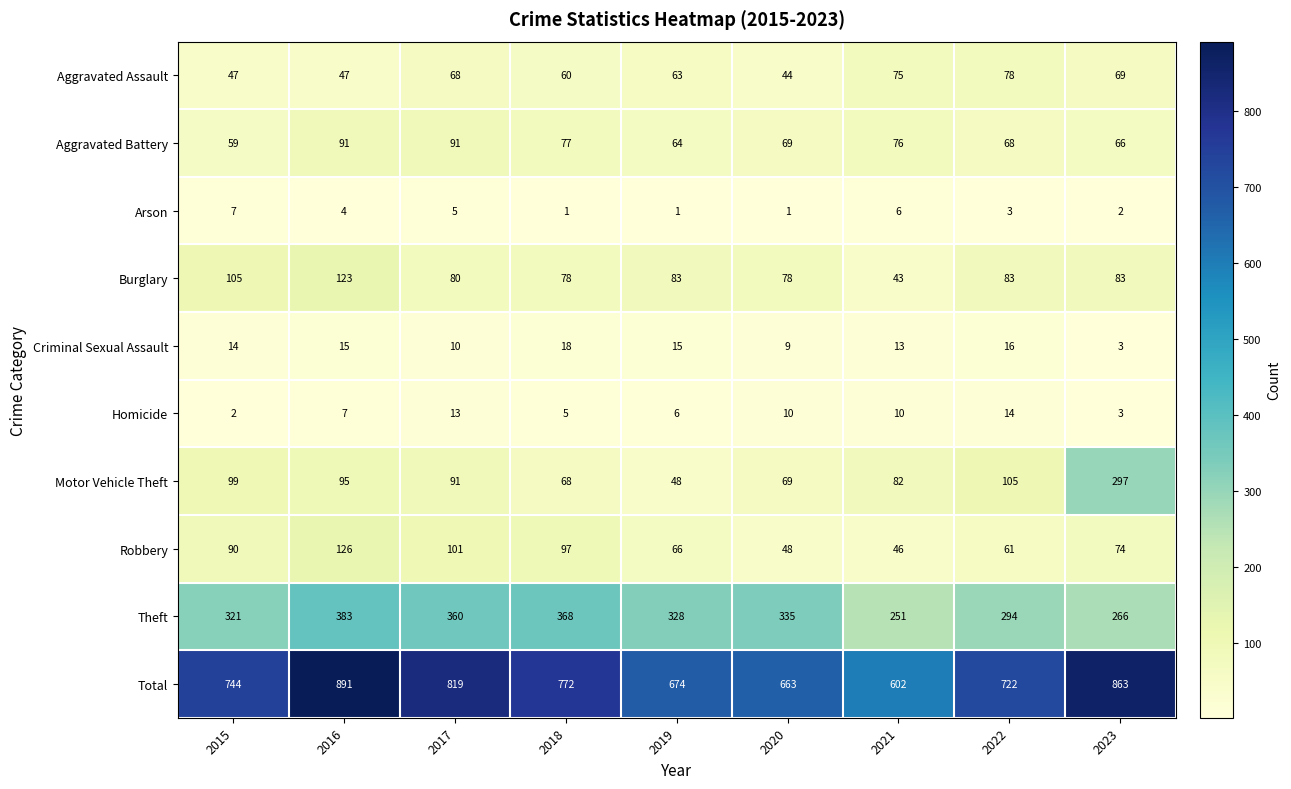

What is the greatest value displayed?

891